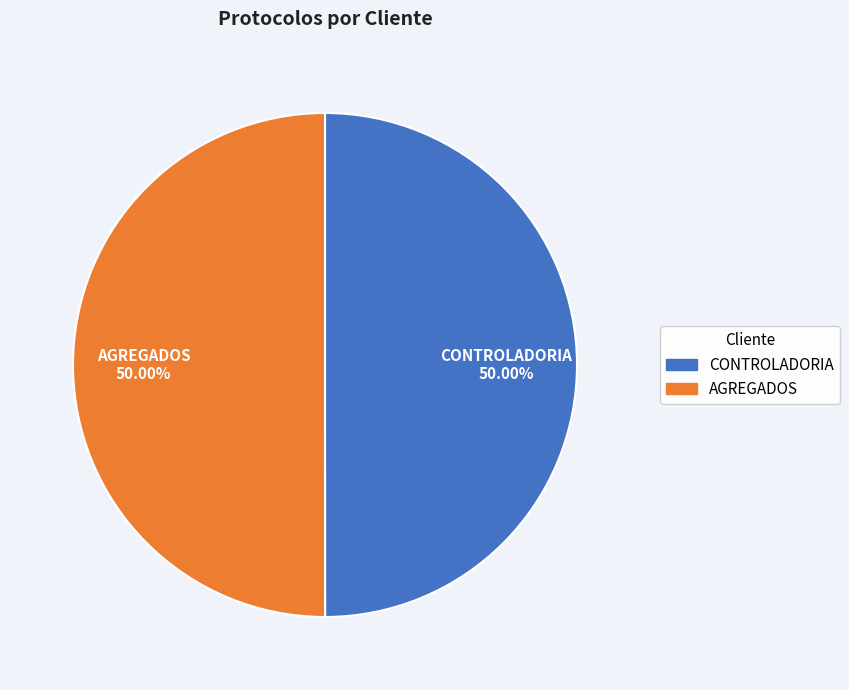

Combined, do AGREGADOS and CONTROLADORIA account for over 50%?

Yes